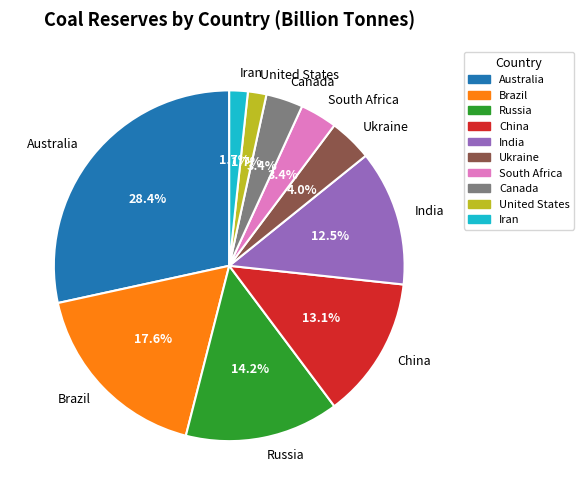

True or false: Russia accounts for 21% of the total.

False